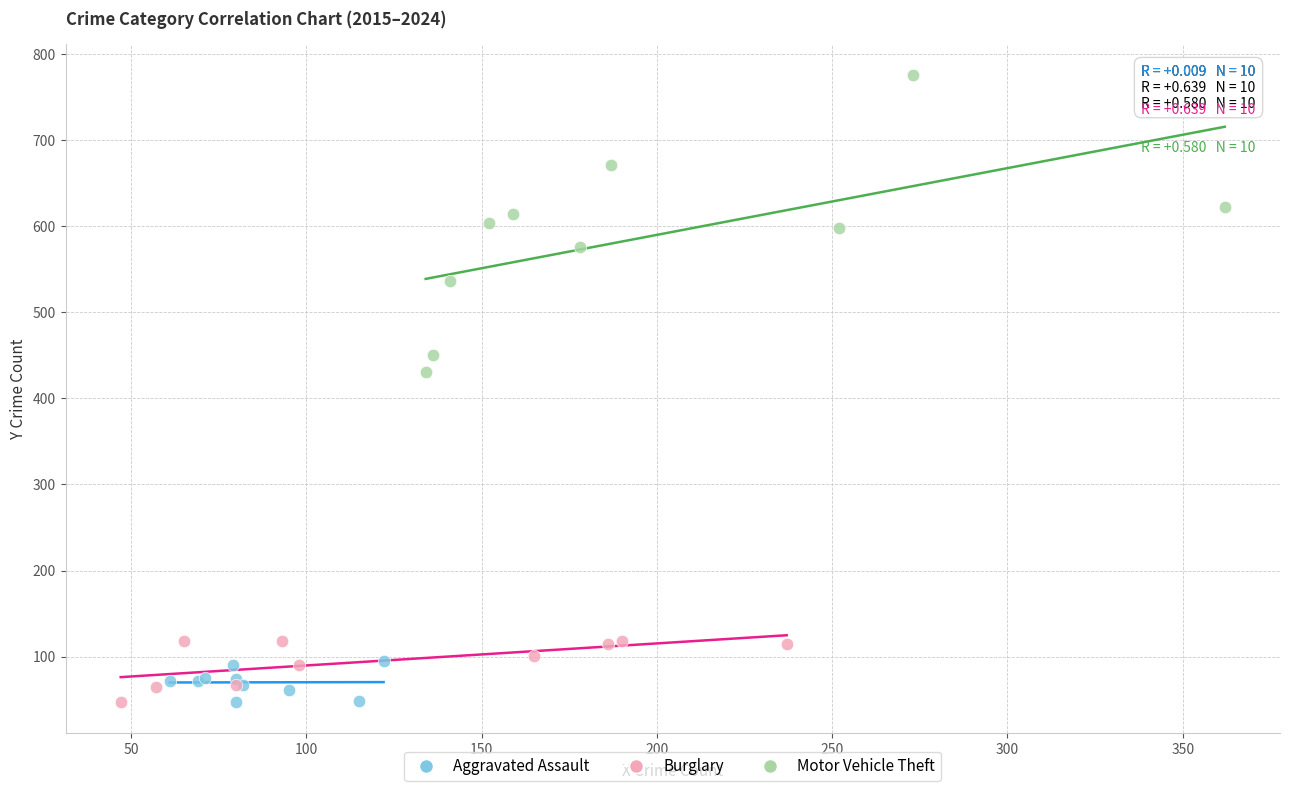

Which series reaches the maximum Y coordinate?

Motor Vehicle Theft